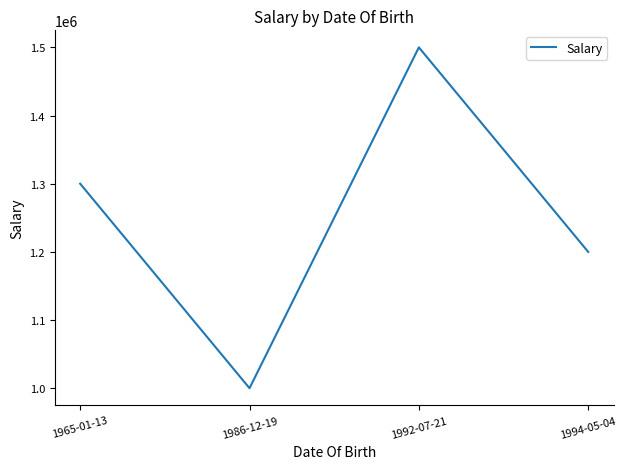

Reading left to right, what are all the values shown in this chart?

1300000	1000000	1500000	1200000